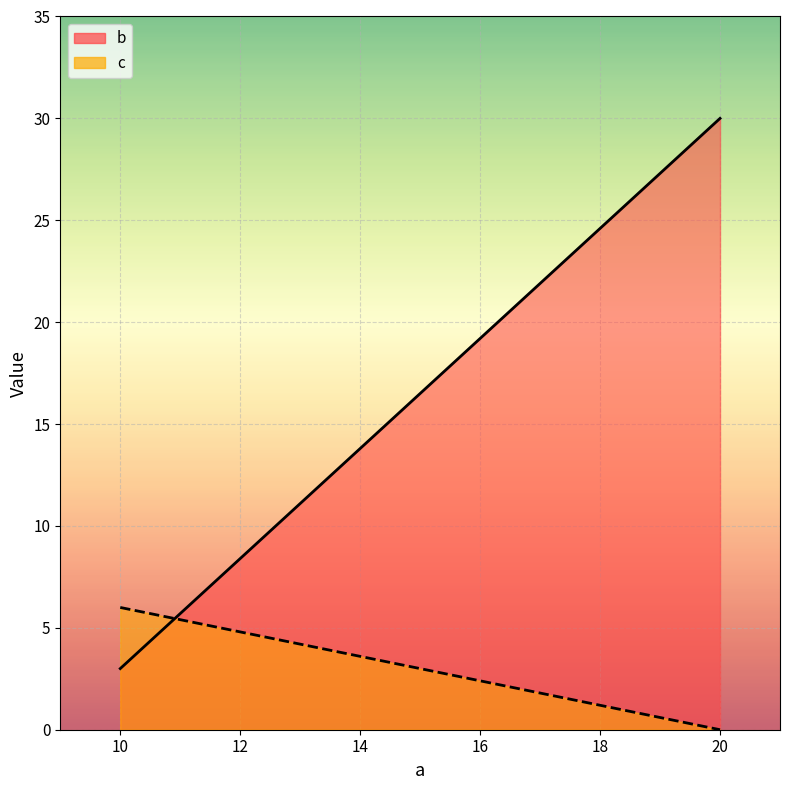

How many values in c are above zero?

1